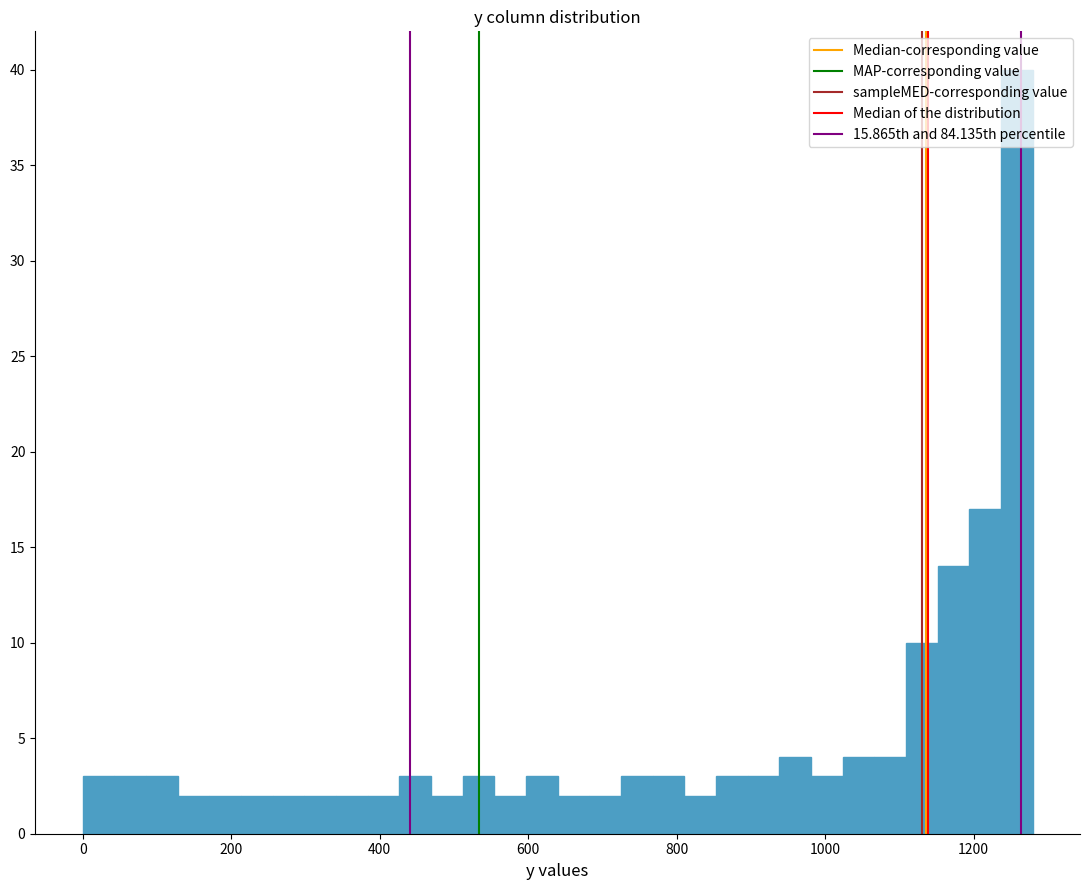

Around what value on the x-axis is the tallest bar? Give the approximate position of its centre, as read against the axis.

1260